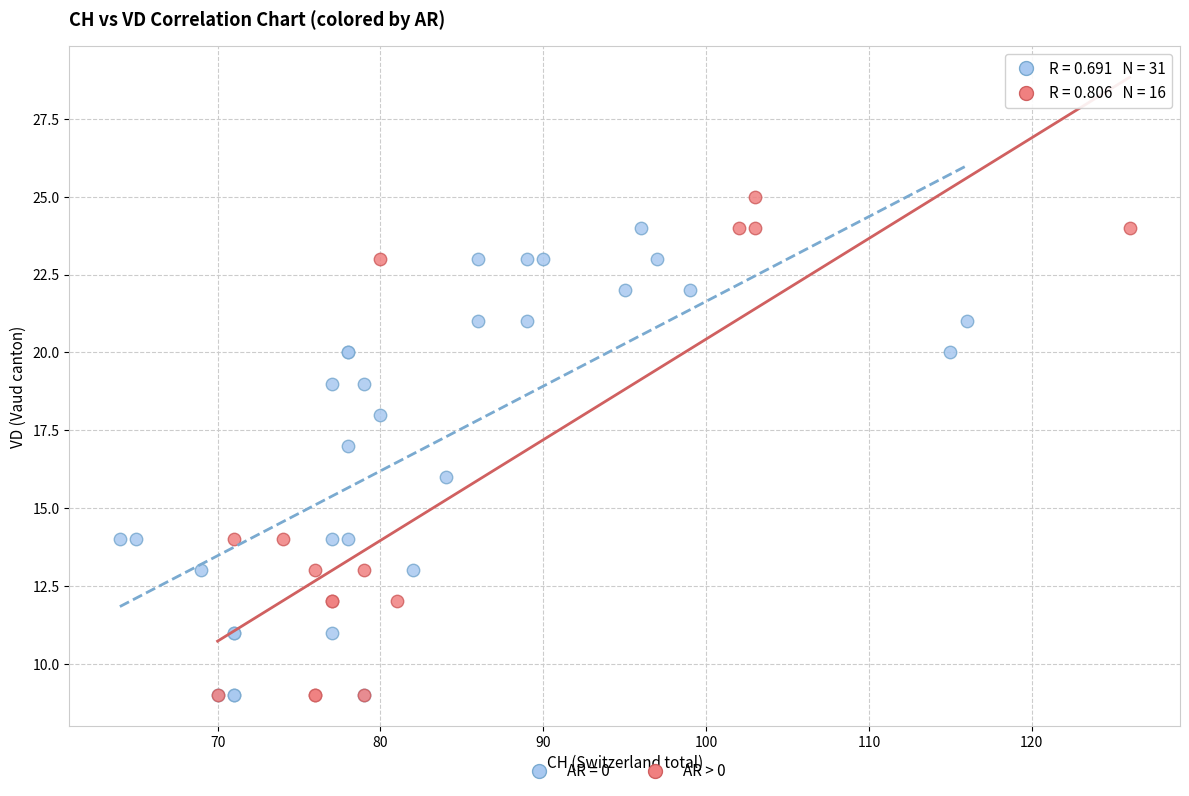

Which series has the widest spread of Y values?

AR > 0